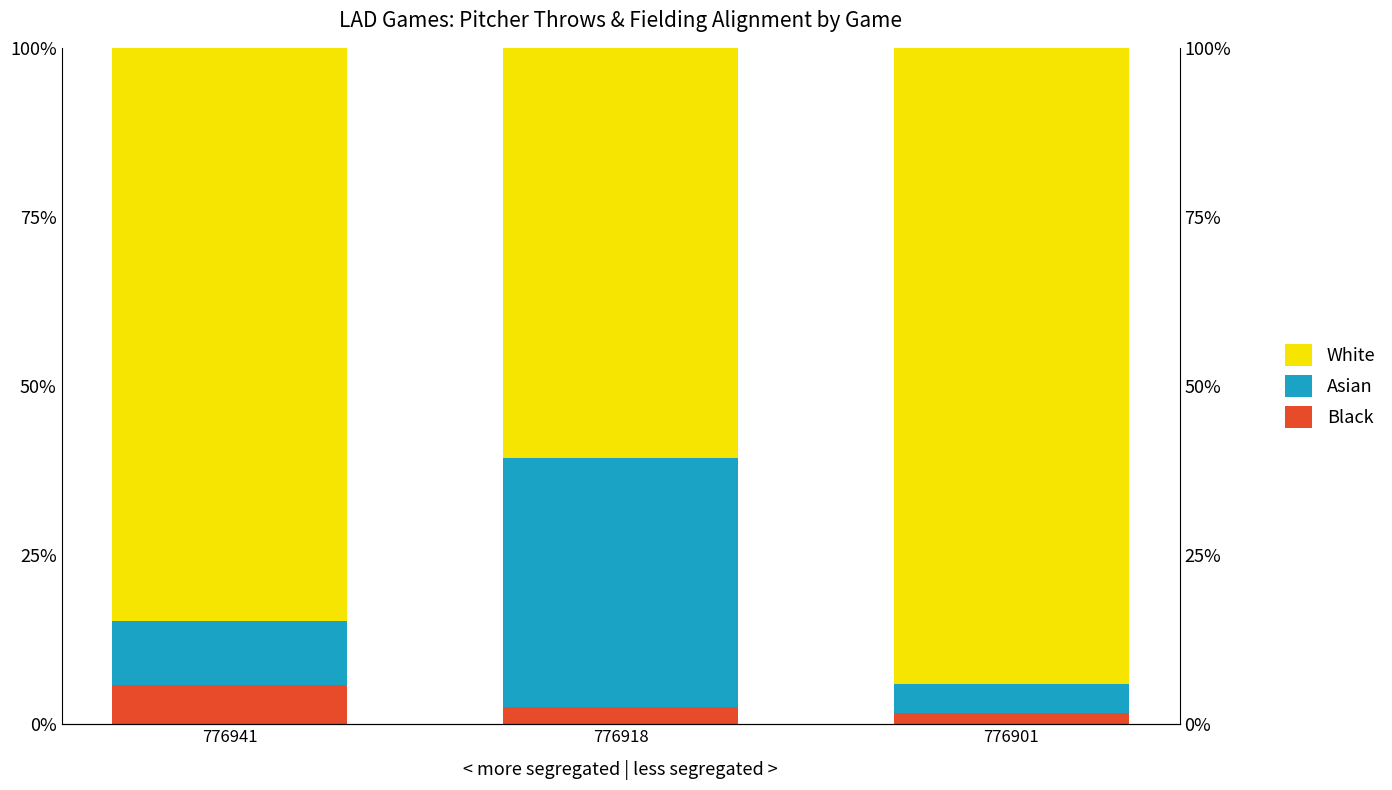

Is it true that Black equals 0.1 at 776941?

True